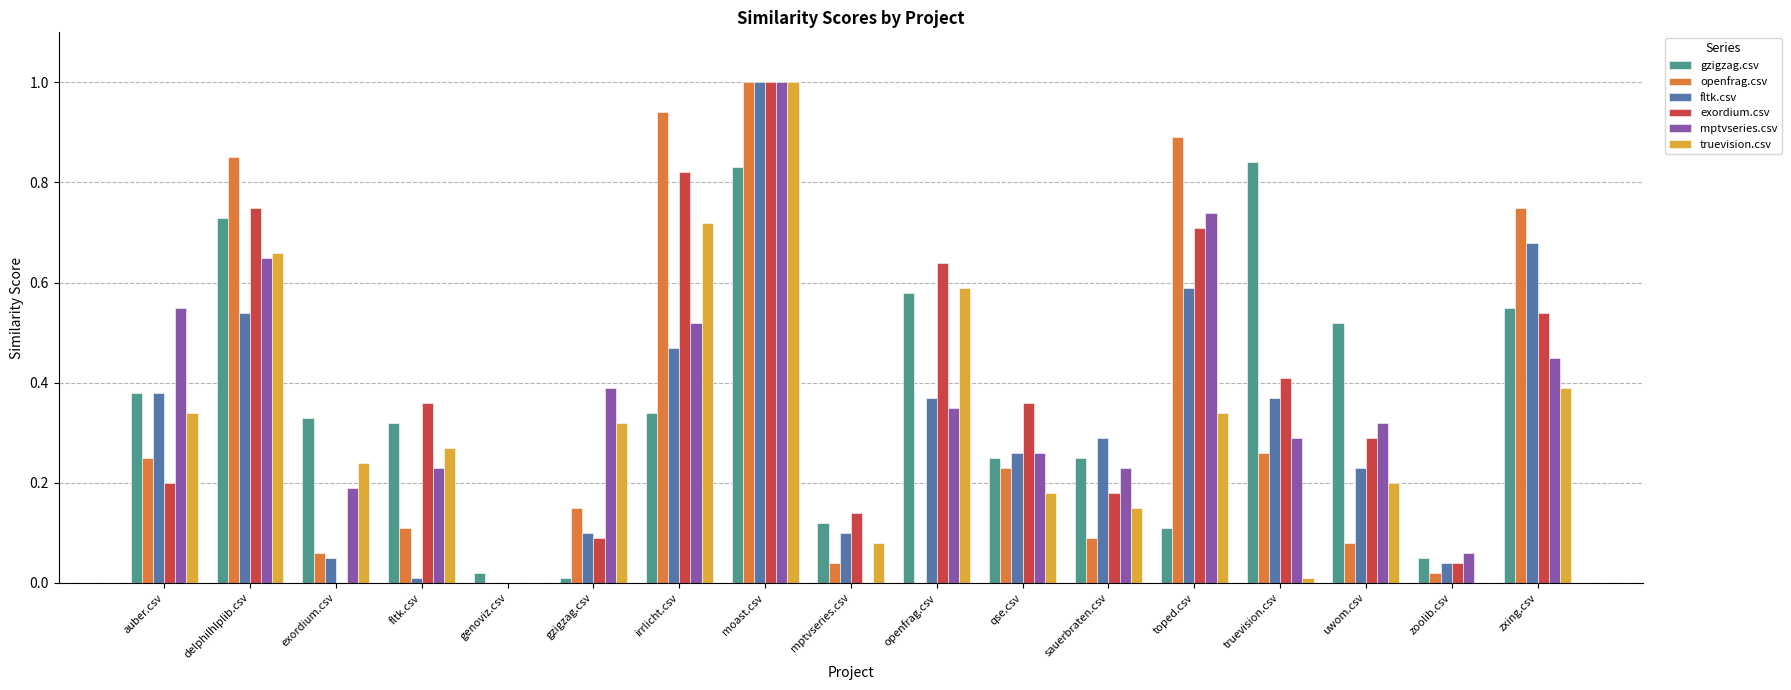

Is it true that mptvseries.csv equals 0.2 at moast.csv?

False